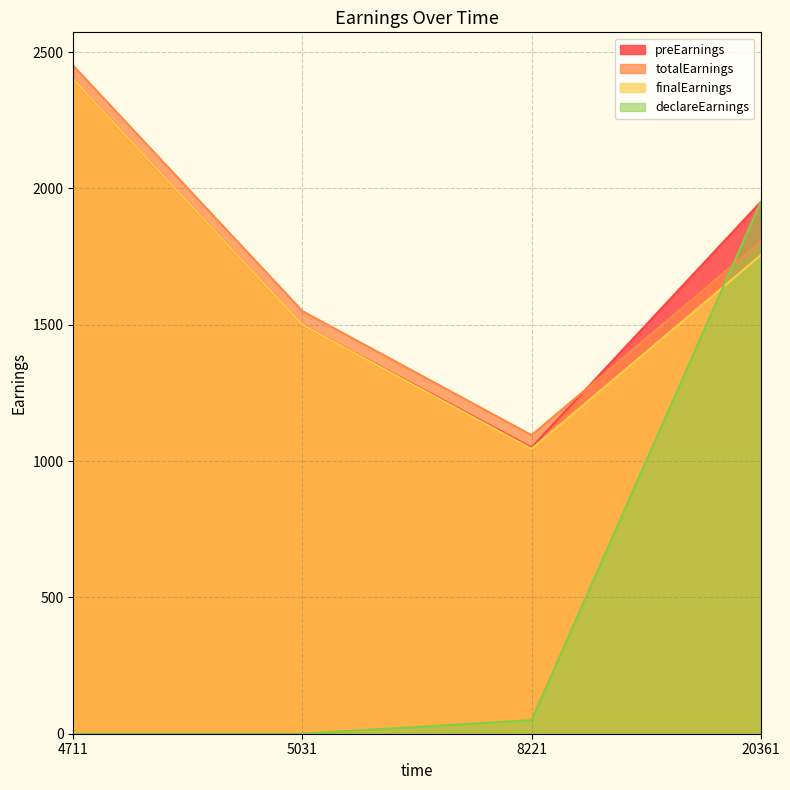

At which category does the chart reach its peak across all series?

4711